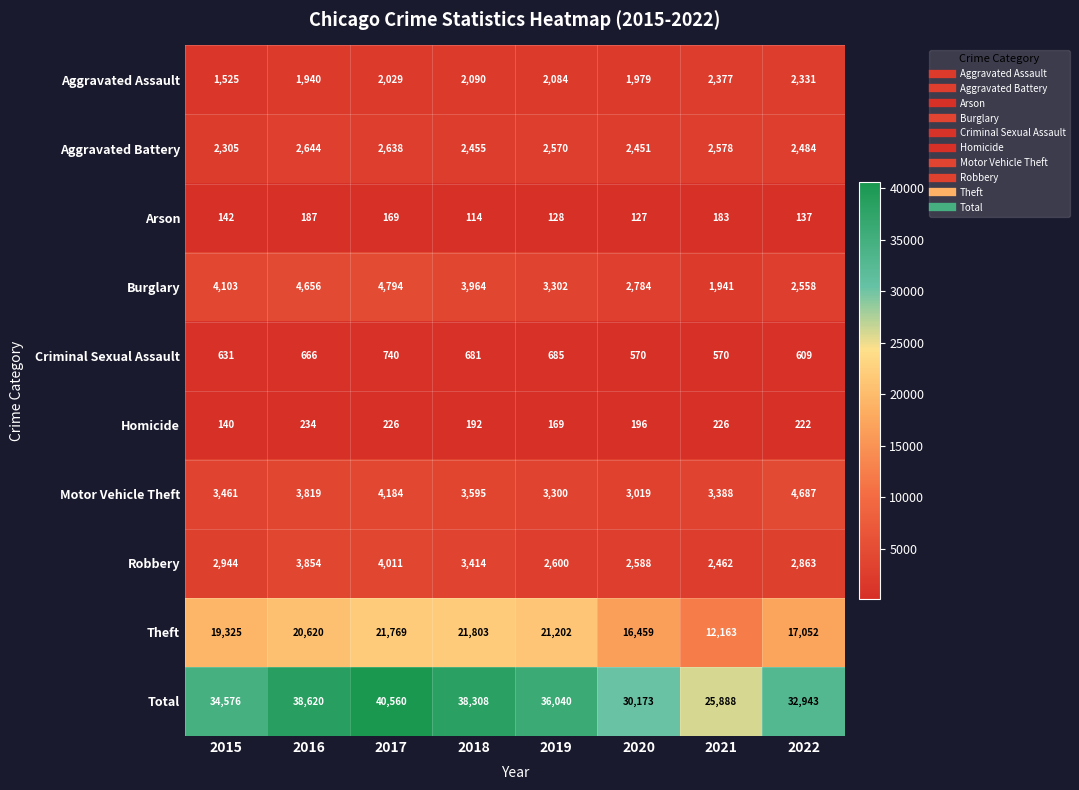

The Robbery series shows 5318 at 2016. True or false?

False